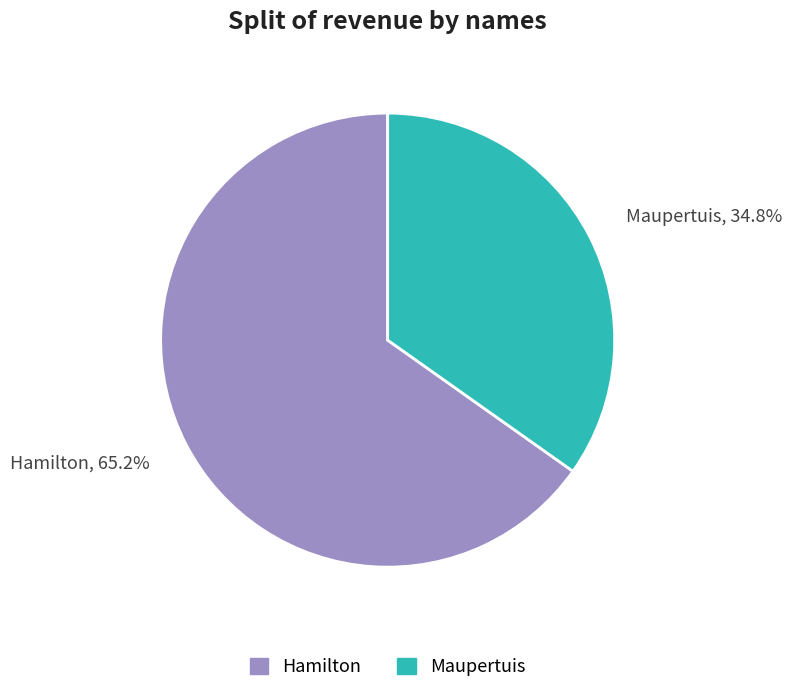

To the nearest percent, what is the average slice percentage?

50%